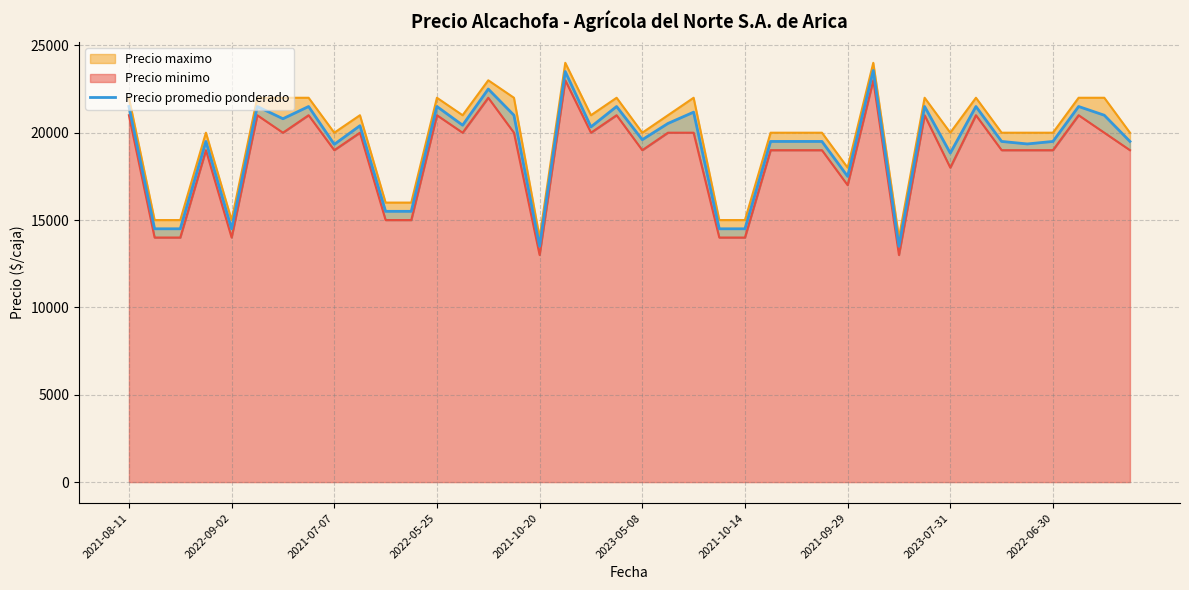

Reading right to left, extract all data points from this chart.

19500	21000	21500	19500	19357	19500	21500	18833	21500	13500	23562	17500	19500	19500	19500	14500	14500	21176	20529	19600	21500	20333	23500	13500	21000	22500	20429	21500	15500	15500	20400	19333	21500	20800	21500	14500	19500	14500	14500	21500